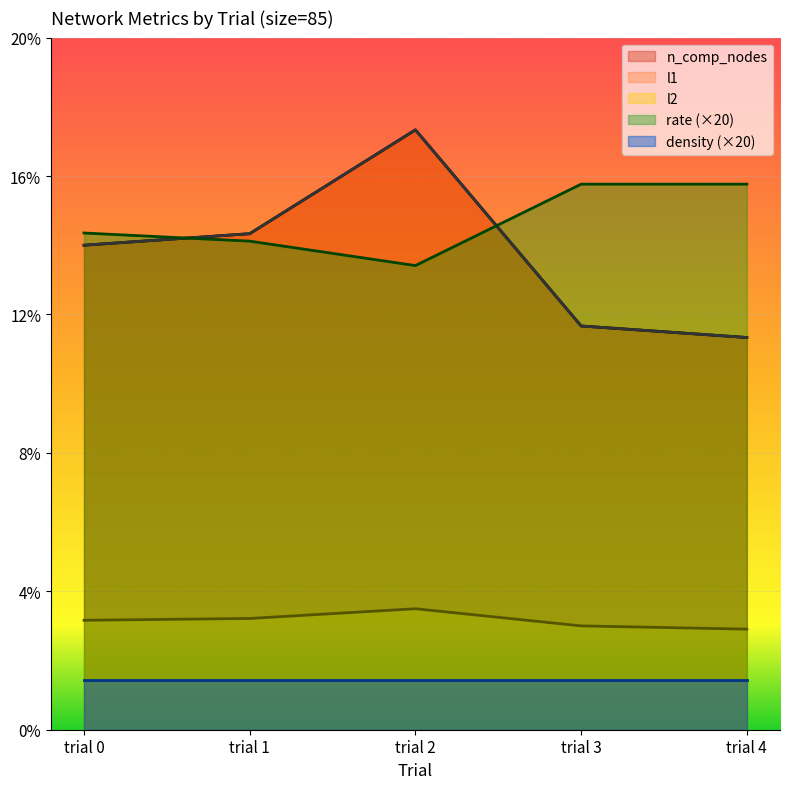

Where does the l1 series first go above 14?

trial 1